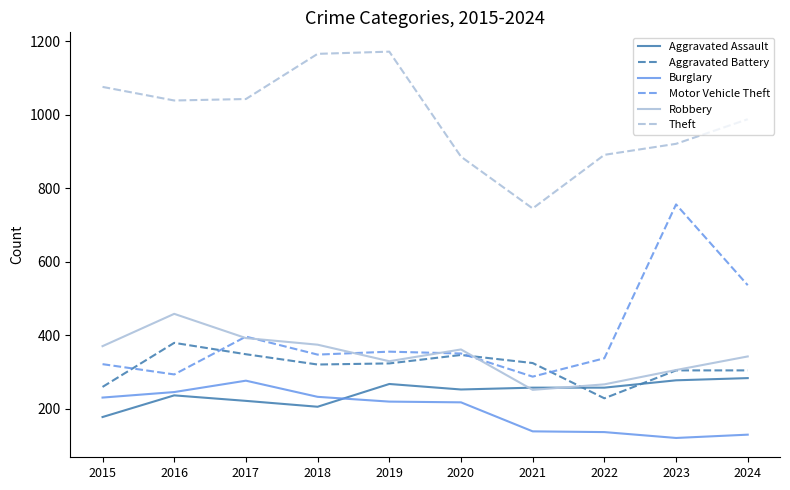

The Aggravated Assault series shows 74 at 2017. True or false?

False